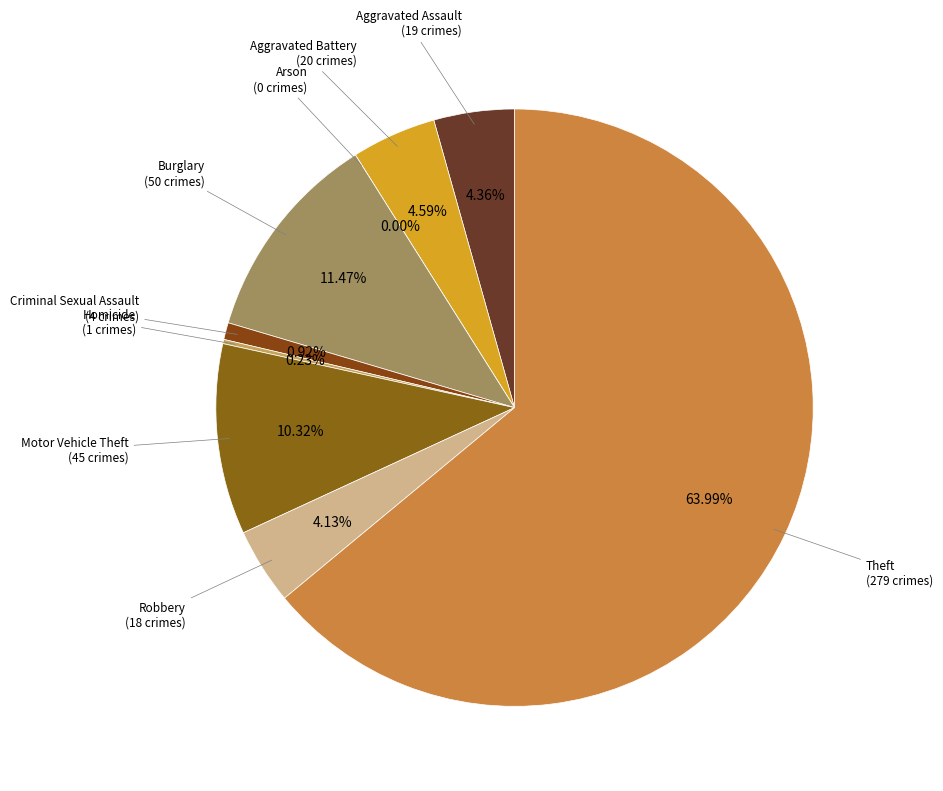

Rank the categories by value from highest to lowest.

Theft, Burglary, Motor Vehicle Theft, Aggravated Battery, Aggravated Assault, Robbery, Criminal Sexual Assault, Homicide, Arson